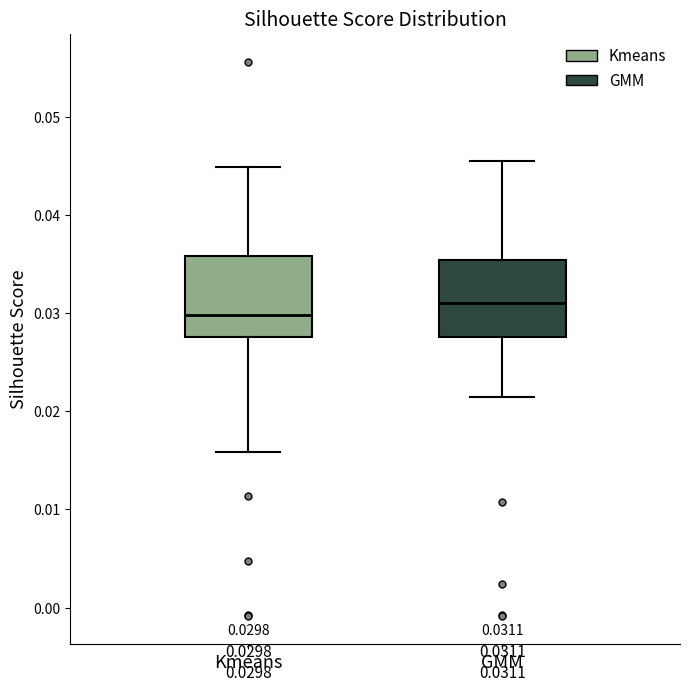

Which box's median line is the highest?

GMM